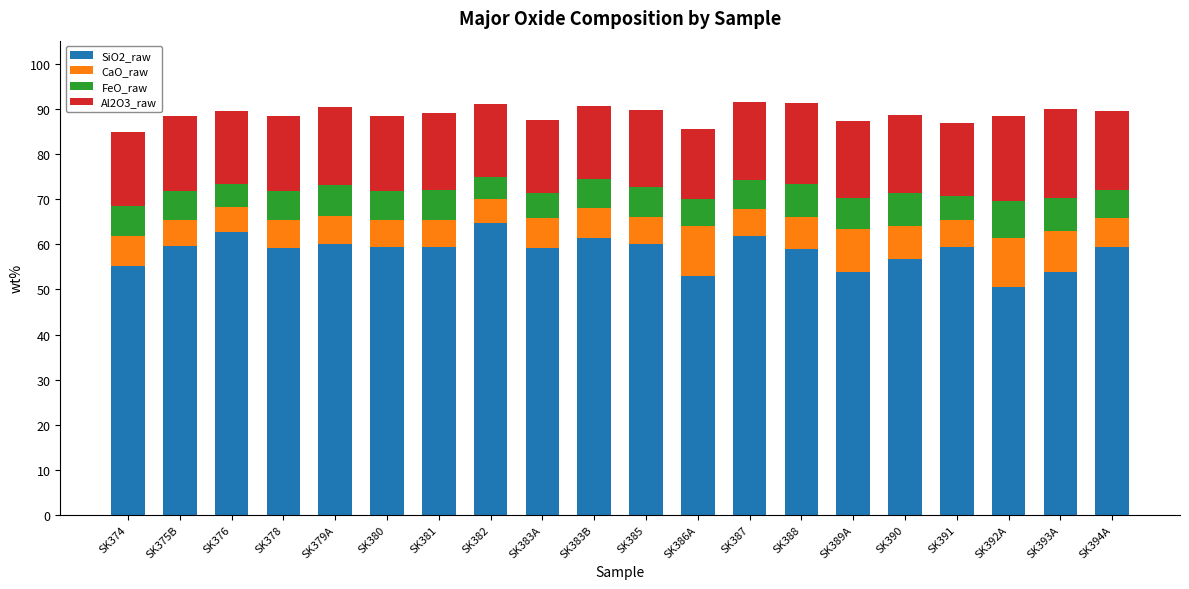

How many bars are there in total?

20